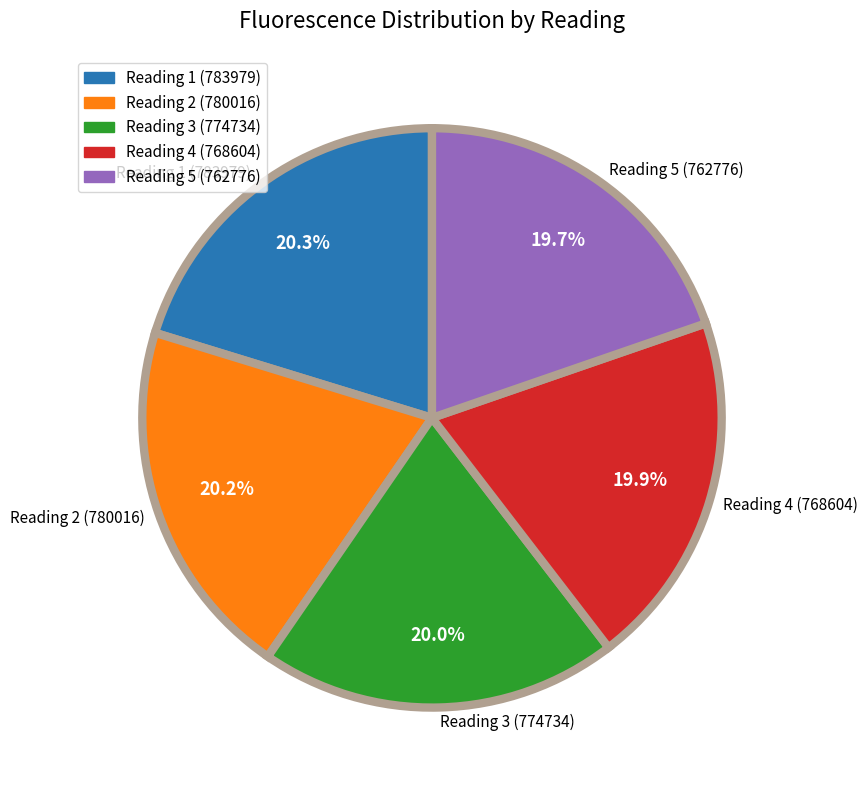

Is there any slice that represents more than half of the pie?

No